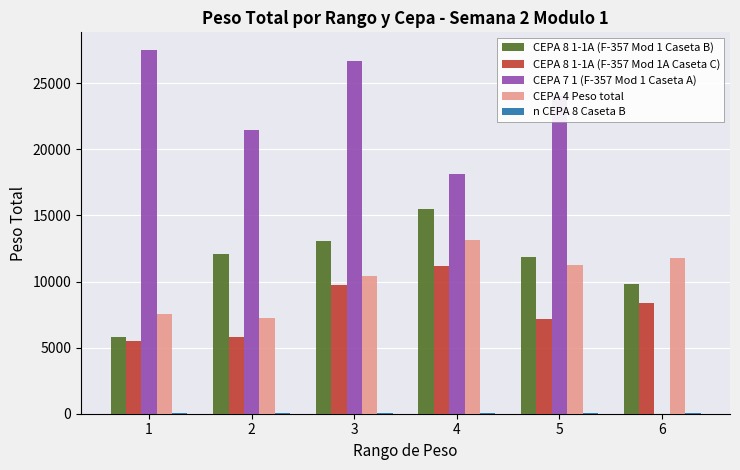

What value does the CEPA 4 Peso total series have at 2, to the nearest 10?

7210